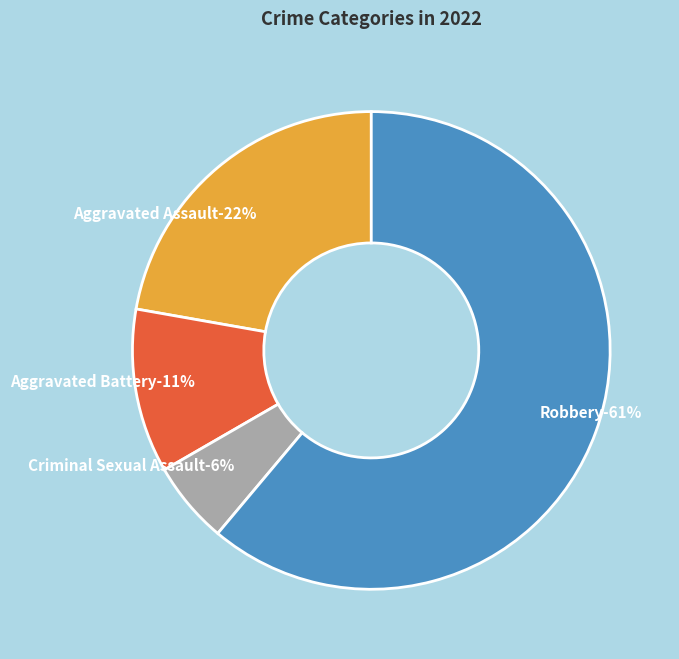

Which slice is the smallest?

Criminal Sexual Assault